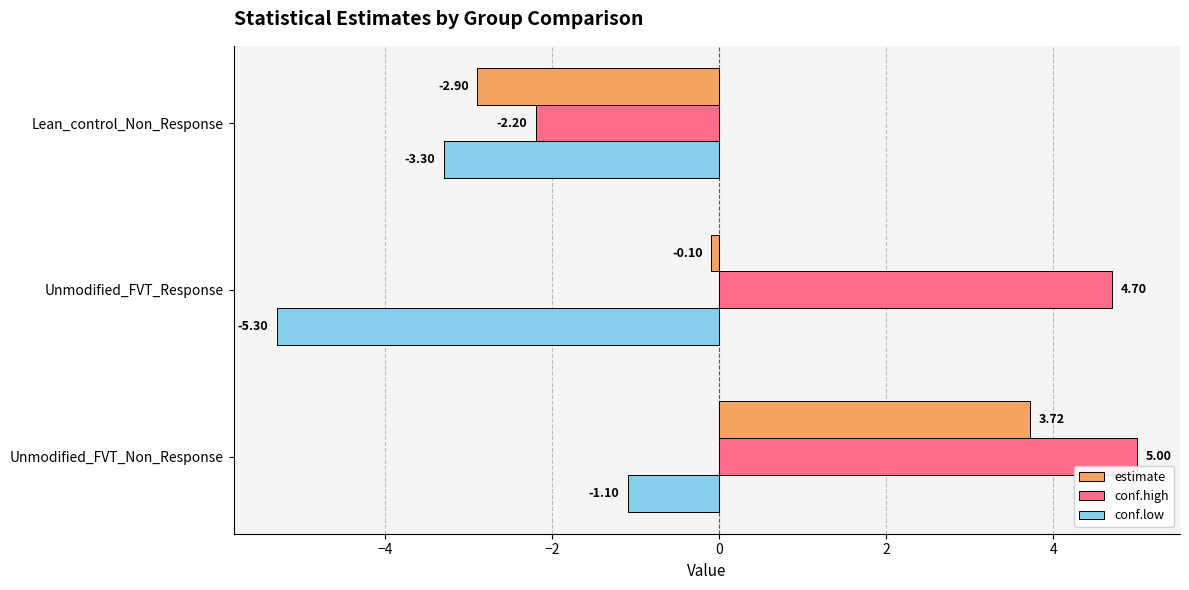

Which category has the highest value in the conf.high series?

Unmodified_FVT_Non_Response